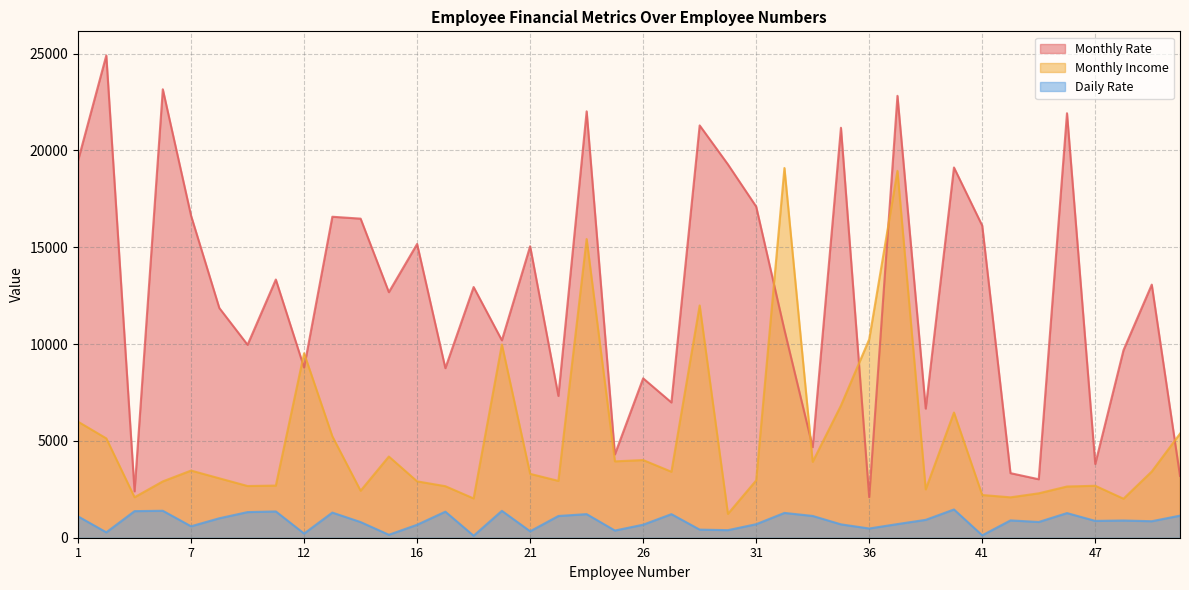

How many data points in Monthly Income are above 3407?

19